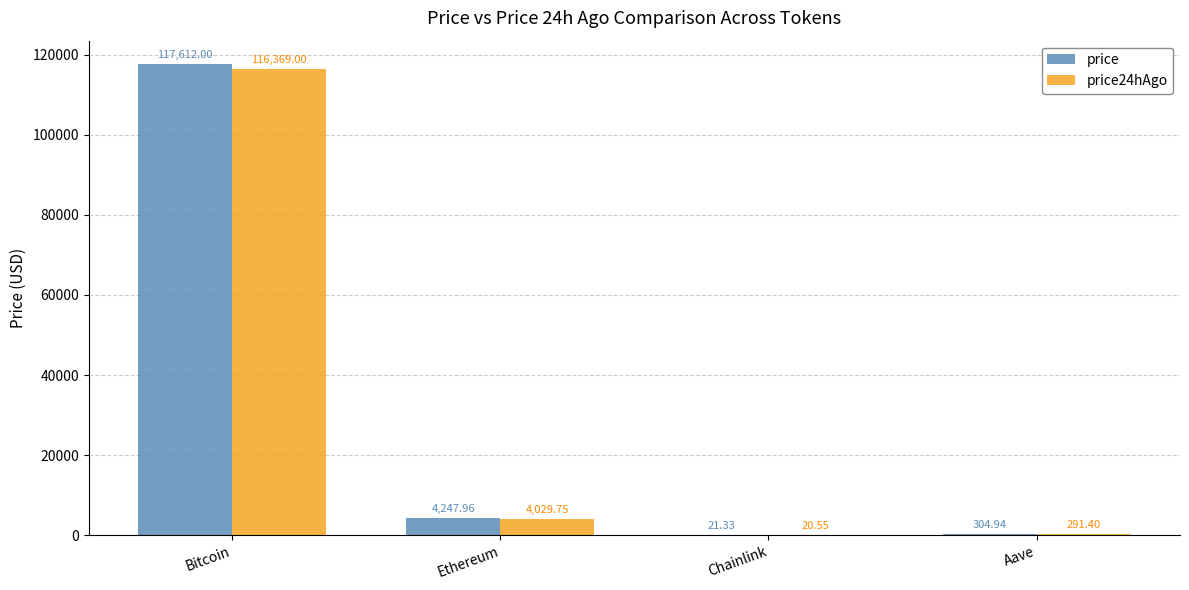

Are the bars grouped side by side (vs. stacked)?

Yes